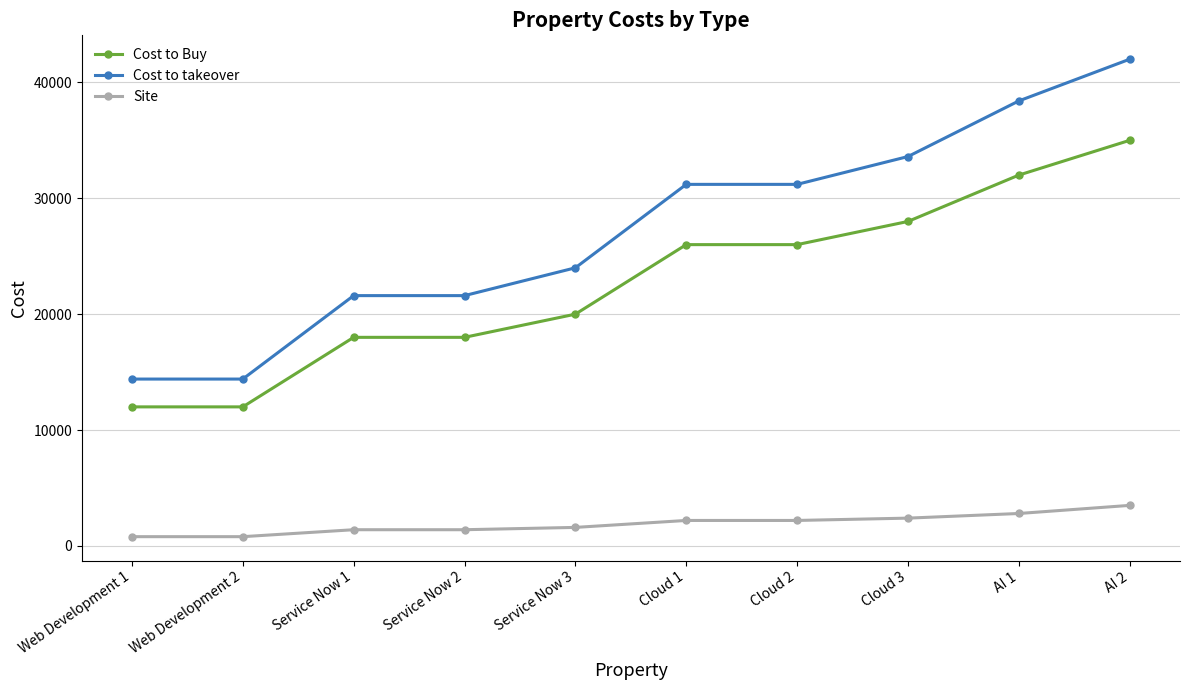

Rank the series at Service Now 1 from lowest to highest value.

Site, Cost to Buy, Cost to takeover